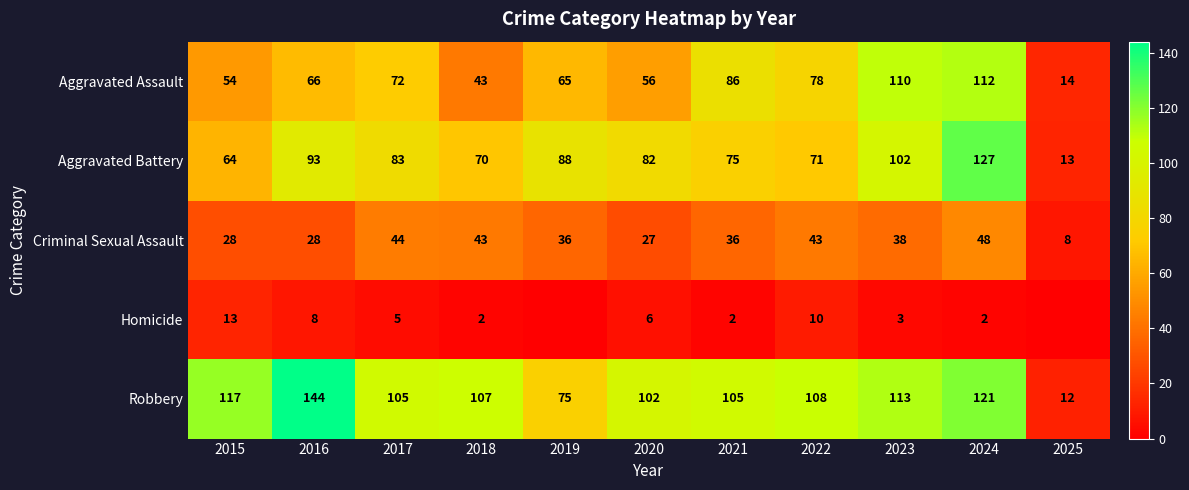

Between 2020 and 2017, which is larger?

2017